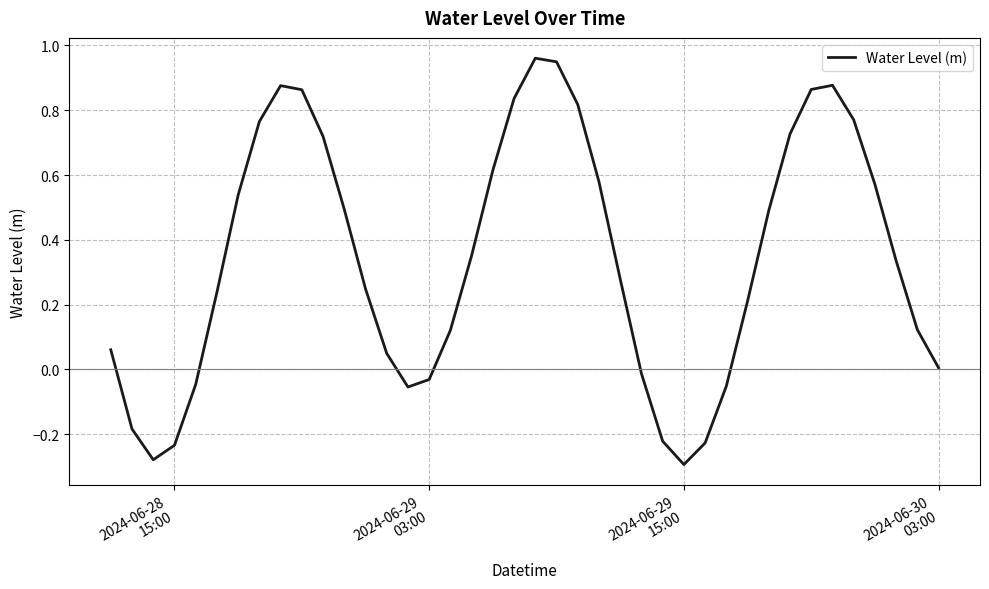

What is the difference between the maximum and minimum values?

1.3